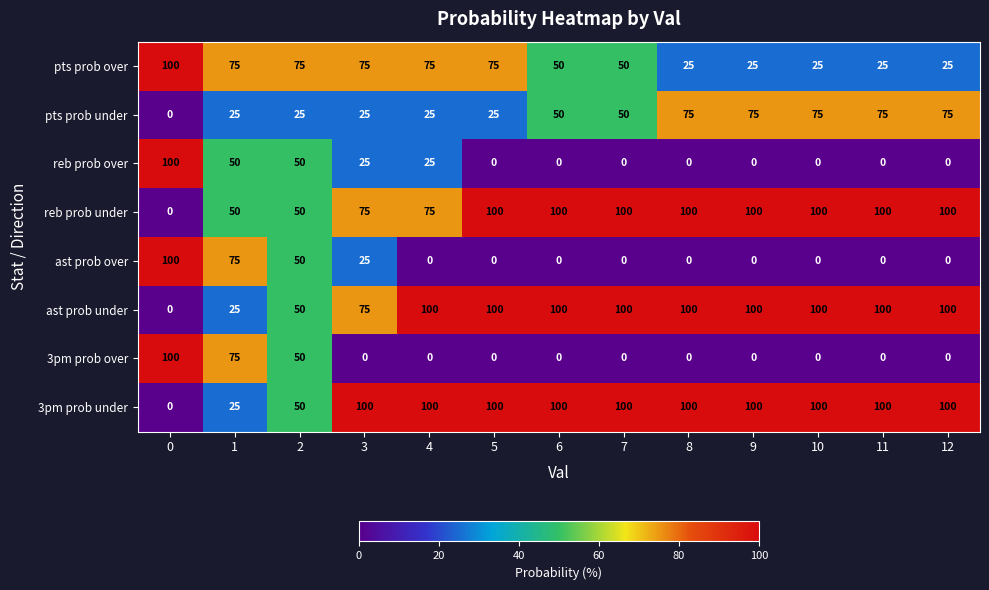

What is the difference between the reb prob over values at 8 and 3?

25